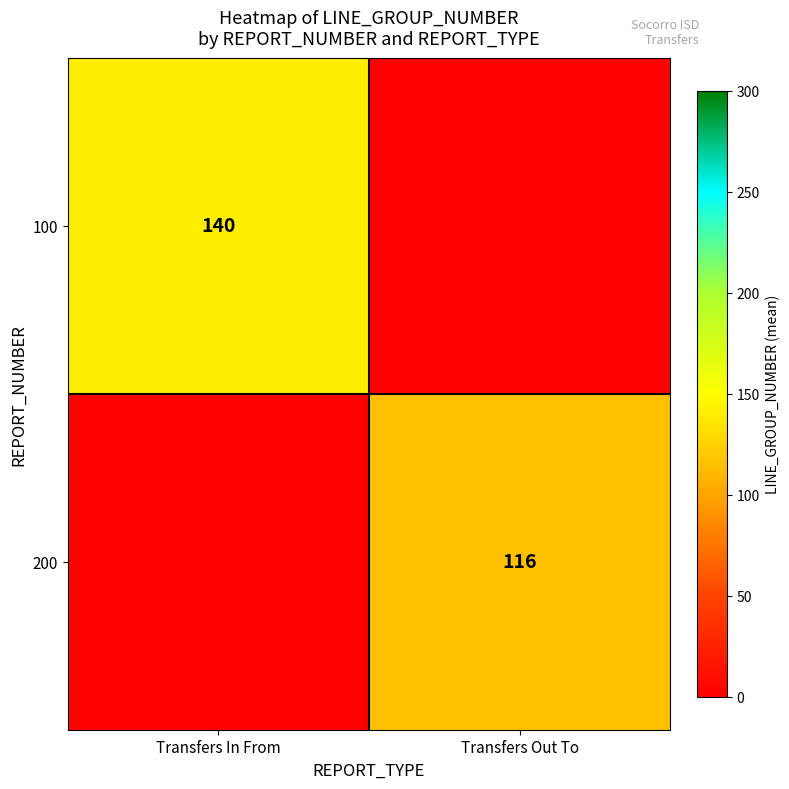

How many categories are shown in the chart?

2